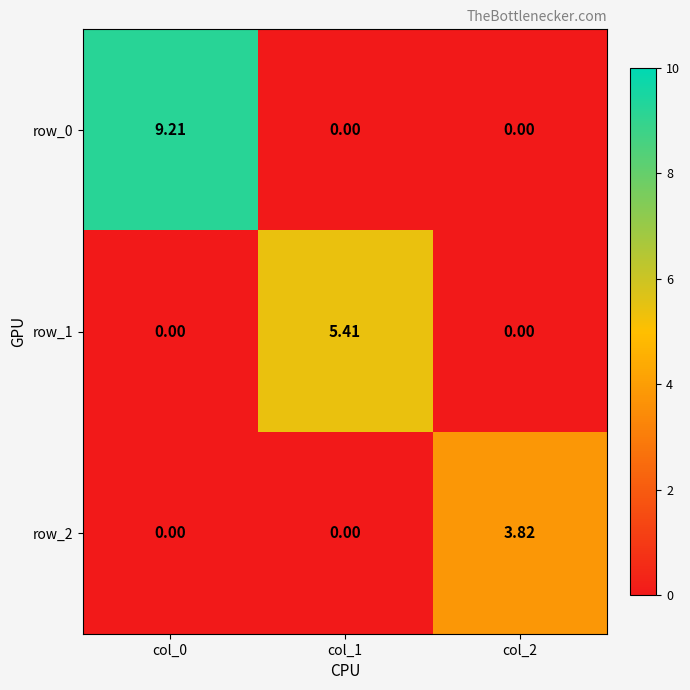

Between col_0 and col_2, which series saw the biggest shift?

row_0